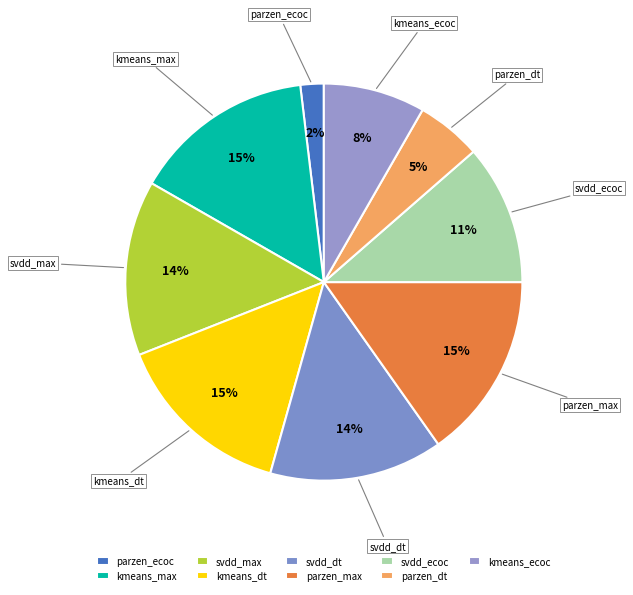

To the nearest percent, what is the difference between the largest and smallest slice percentages?

13%